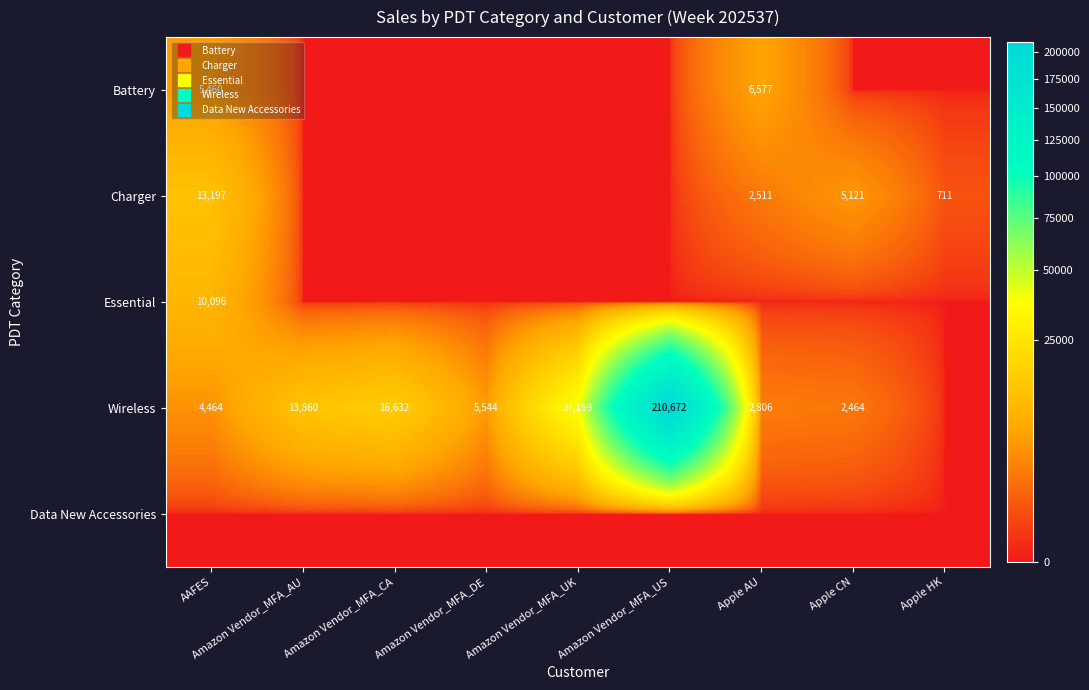

What is the spread (max minus min) of values at Amazon Vendor_MFA_DE?

5544.0